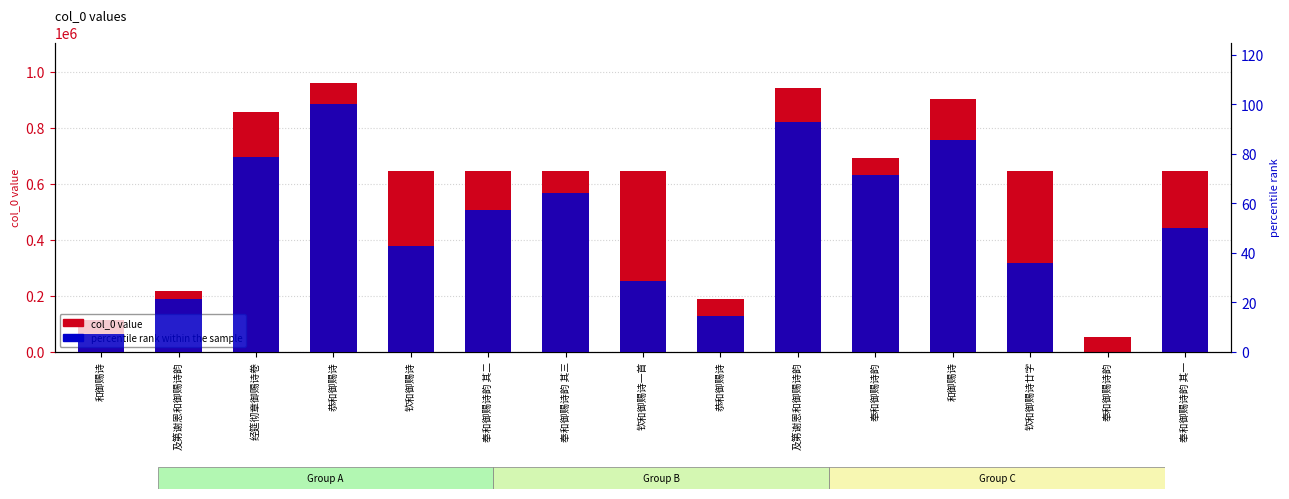

Which series changed the most between 恭和御赐诗 and 奉和御赐诗韵?

col_0 value